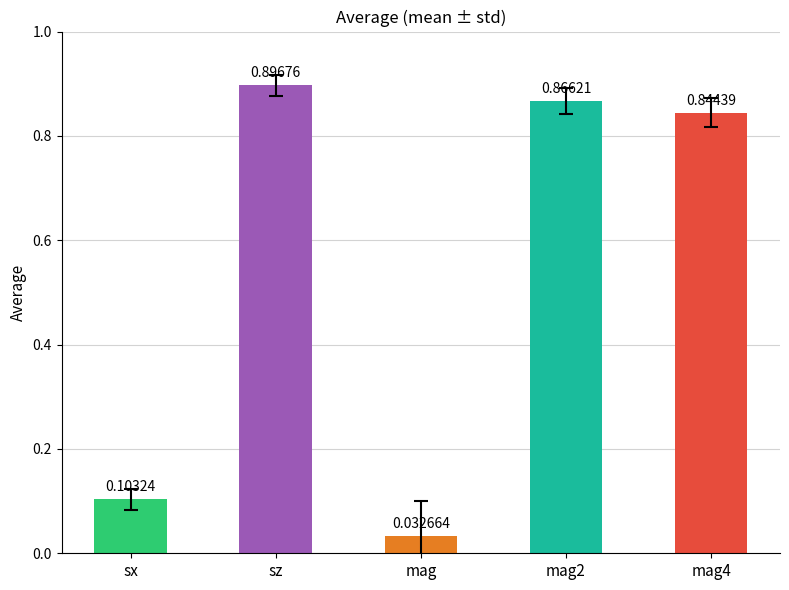

What is the sum of all values?

2.7